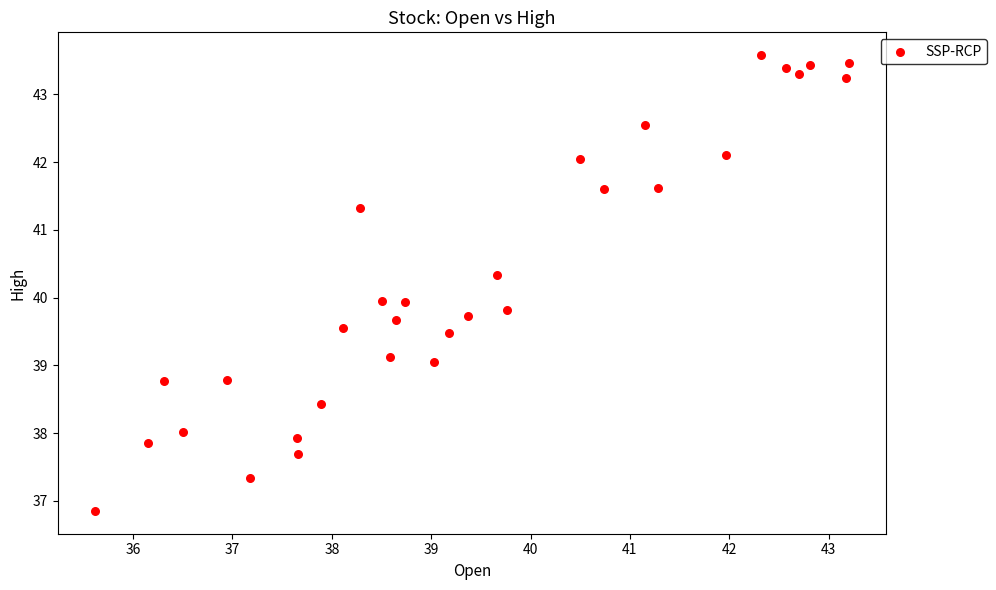

What is the range of Y values (max minus min)?

6.7